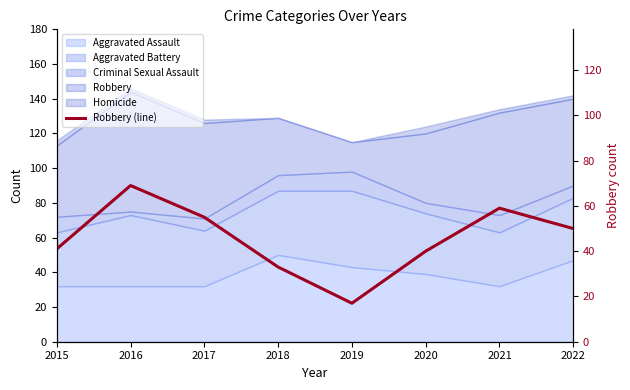

Does the chart display data point markers on the line(s)?

No